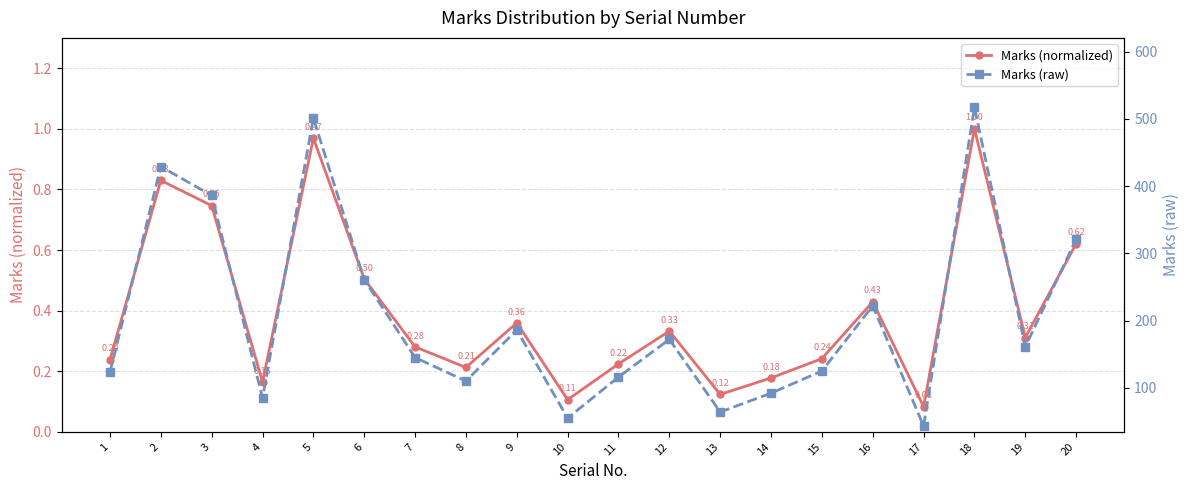

True or false: Marks (raw) has a value of 107.5 at 2.

False